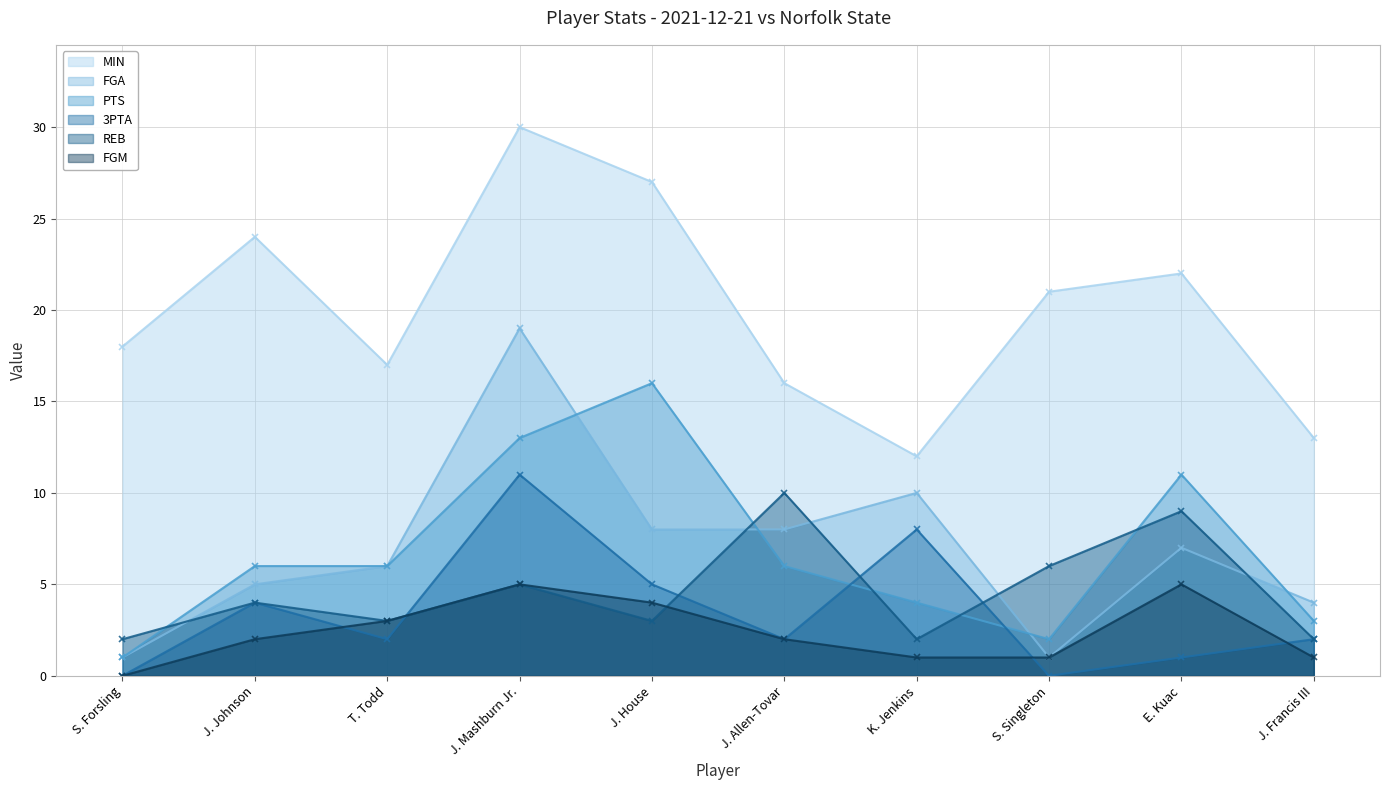

The value of FGA at J. Francis III is 3. True or false?

False